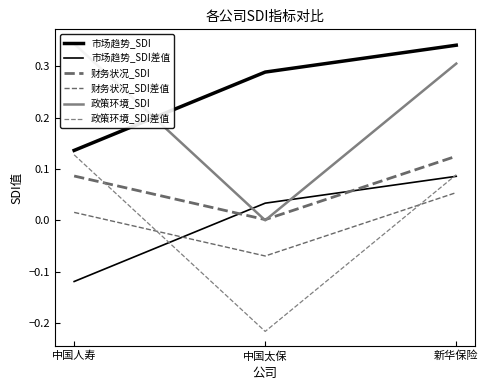

What is the difference between the maximum and minimum values in the 财务状况_SDI差值 series?

0.1